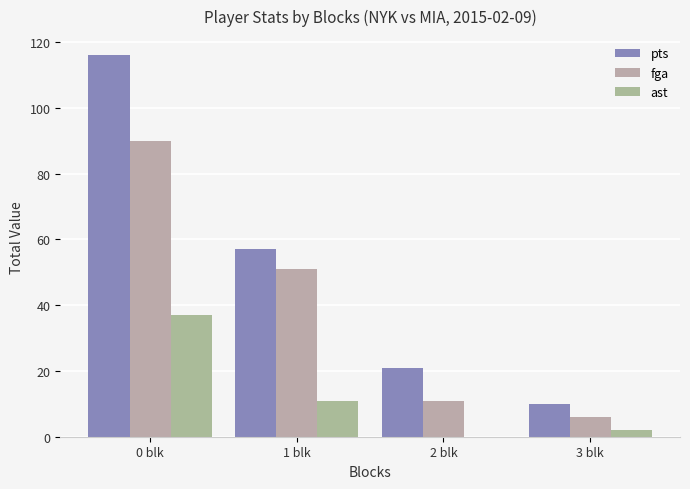

The value of fga at 1 blk is 19. True or false?

False